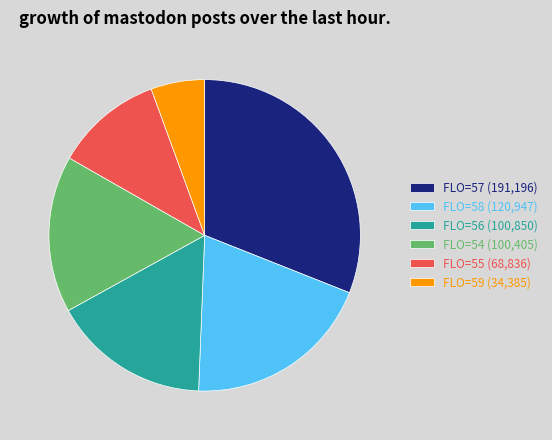

Which slice is the largest?

FLO=57 (191,196)